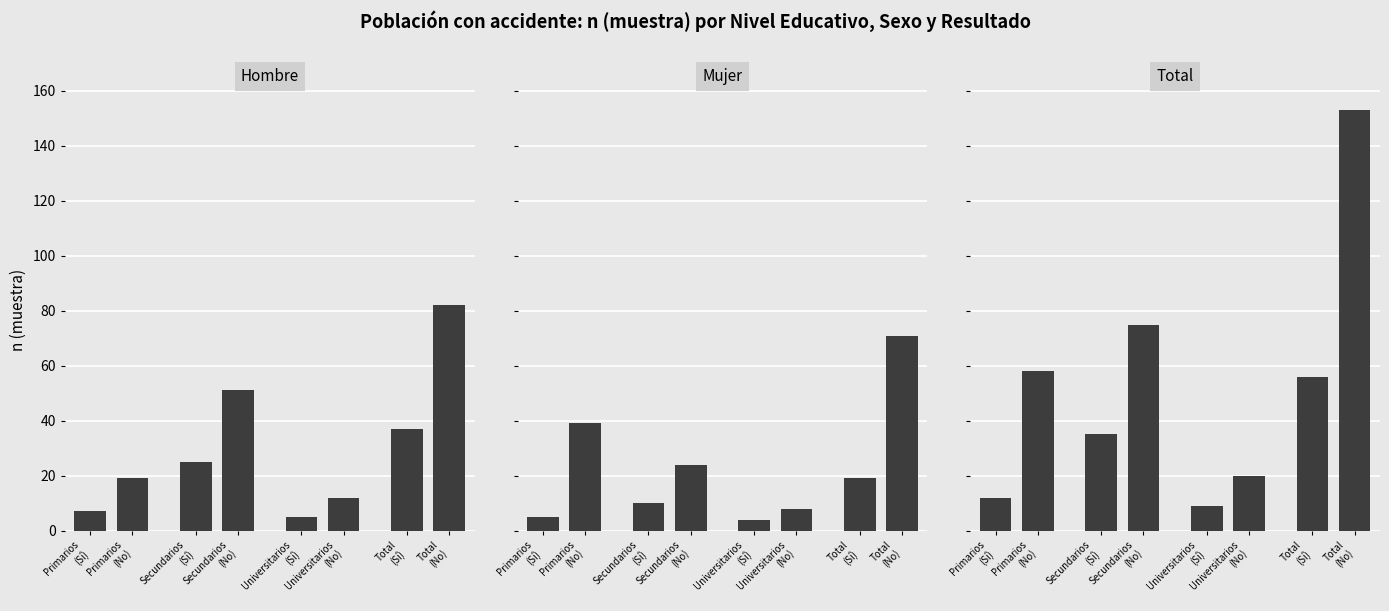

The Mujer series shows 6 at Secundarios
(Sí). True or false?

False